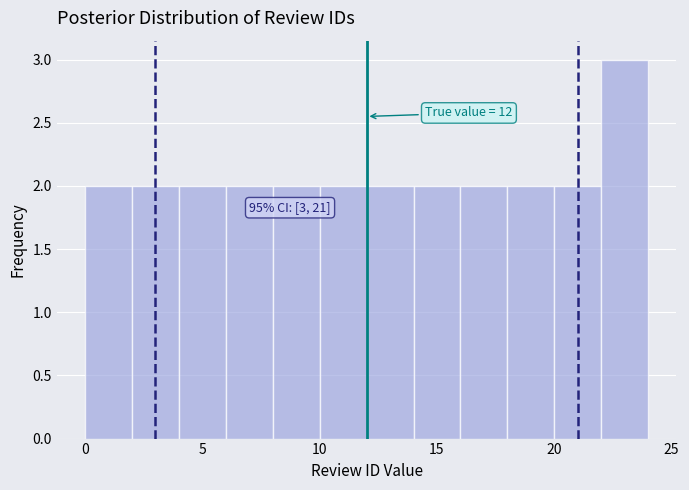

Which range on the x-axis has the tallest bar?

22 to 24